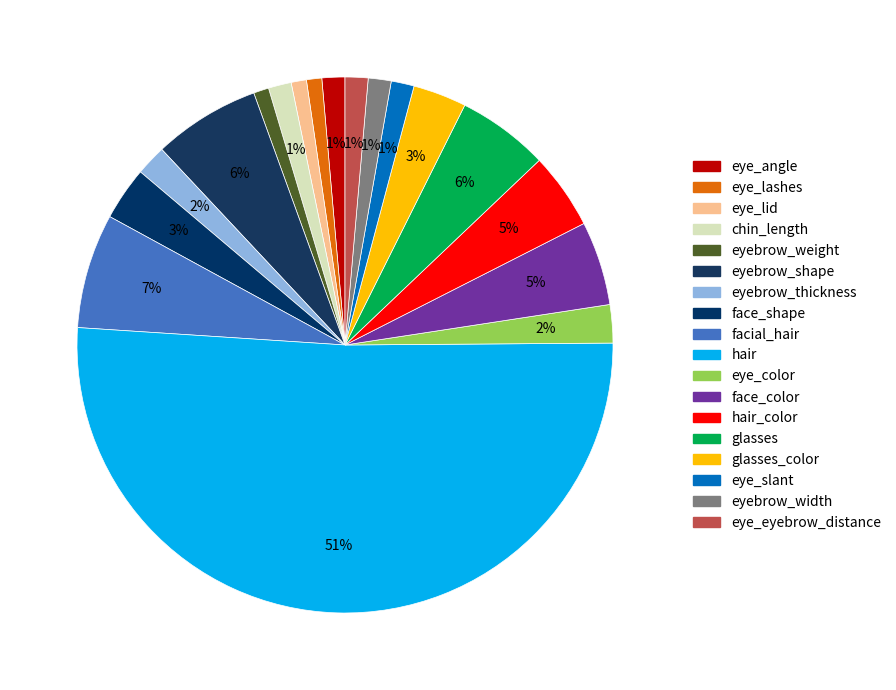

The glasses_color slice represents 1% of the pie. True or false?

False